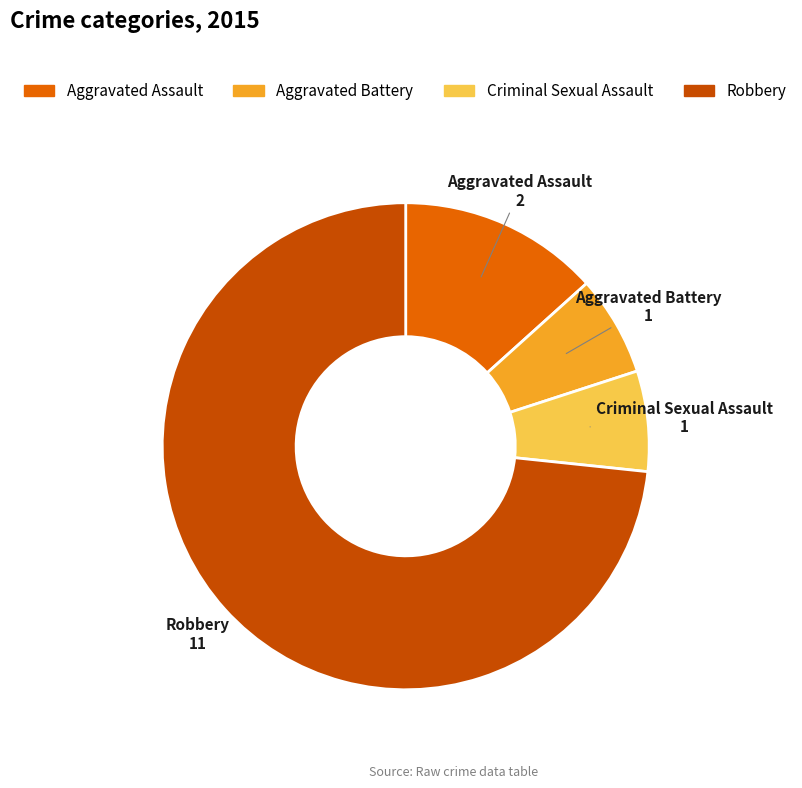

Is it true that Aggravated Battery is 7% of the pie?

True